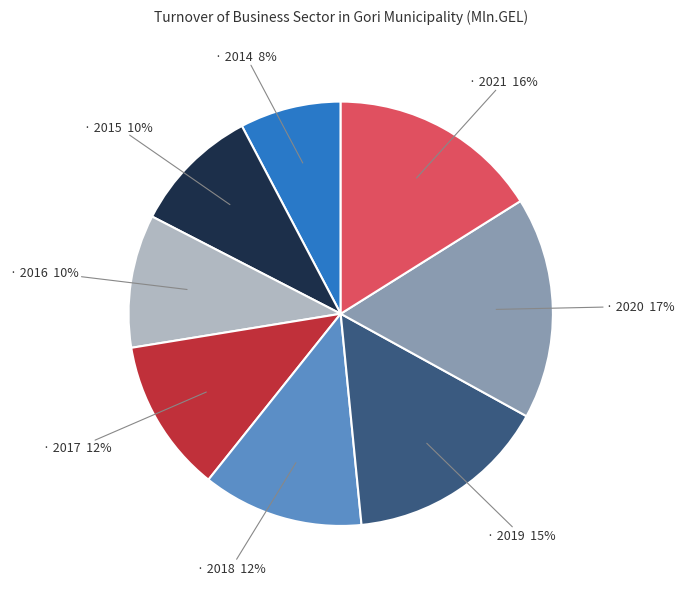

Does any single category account for the majority?

No